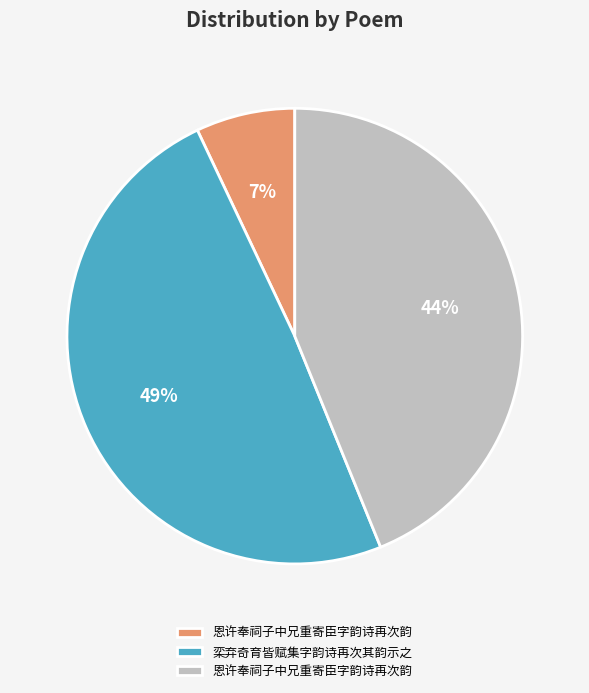

Does any single category account for the majority?

No